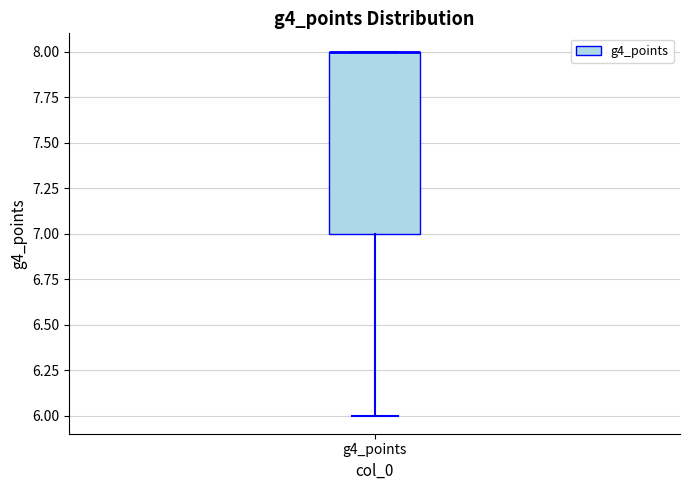

Transcribe this box plot: give where the median line is, the range the box spans, and where the two whiskers end, as read against the y-axis. The values are not printed on the chart, so give them approximately, as read against the axis.

median 8 (drawn on the box's upper edge), box 7 to 8, whiskers 6 to 8